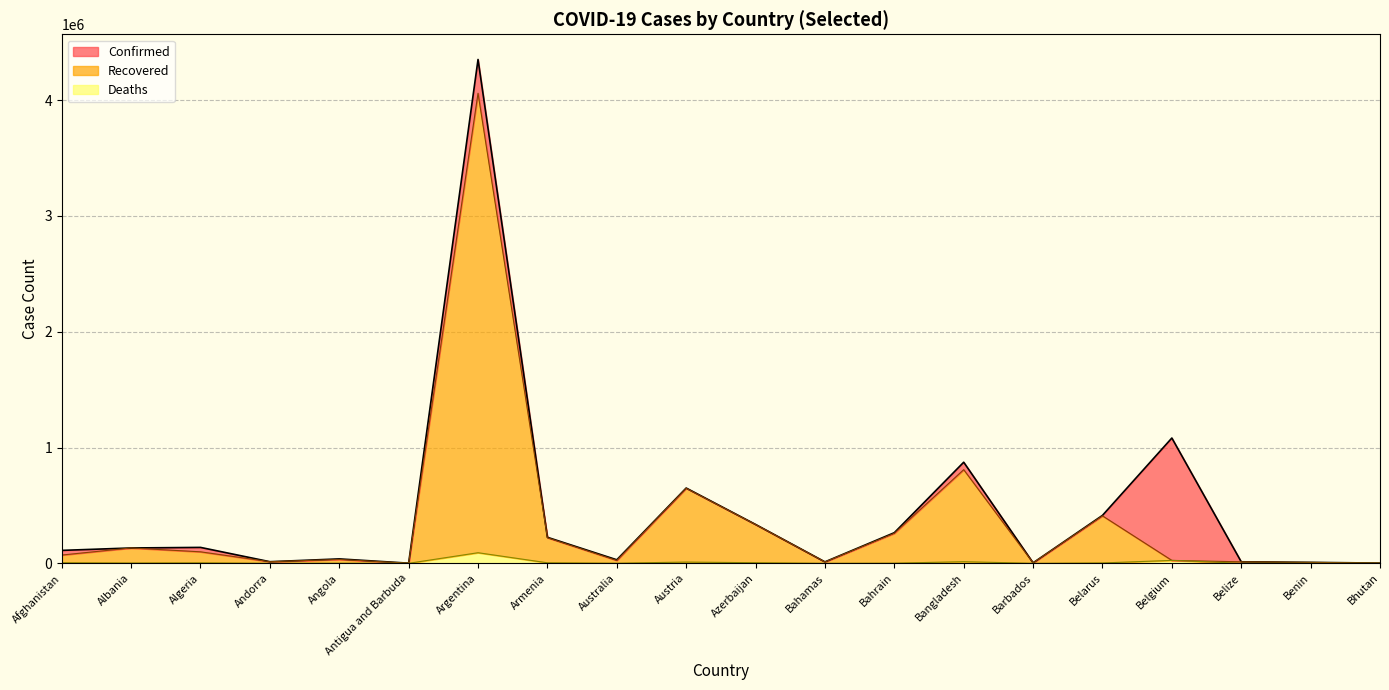

What is the highest value of the Deaths line series?

91438